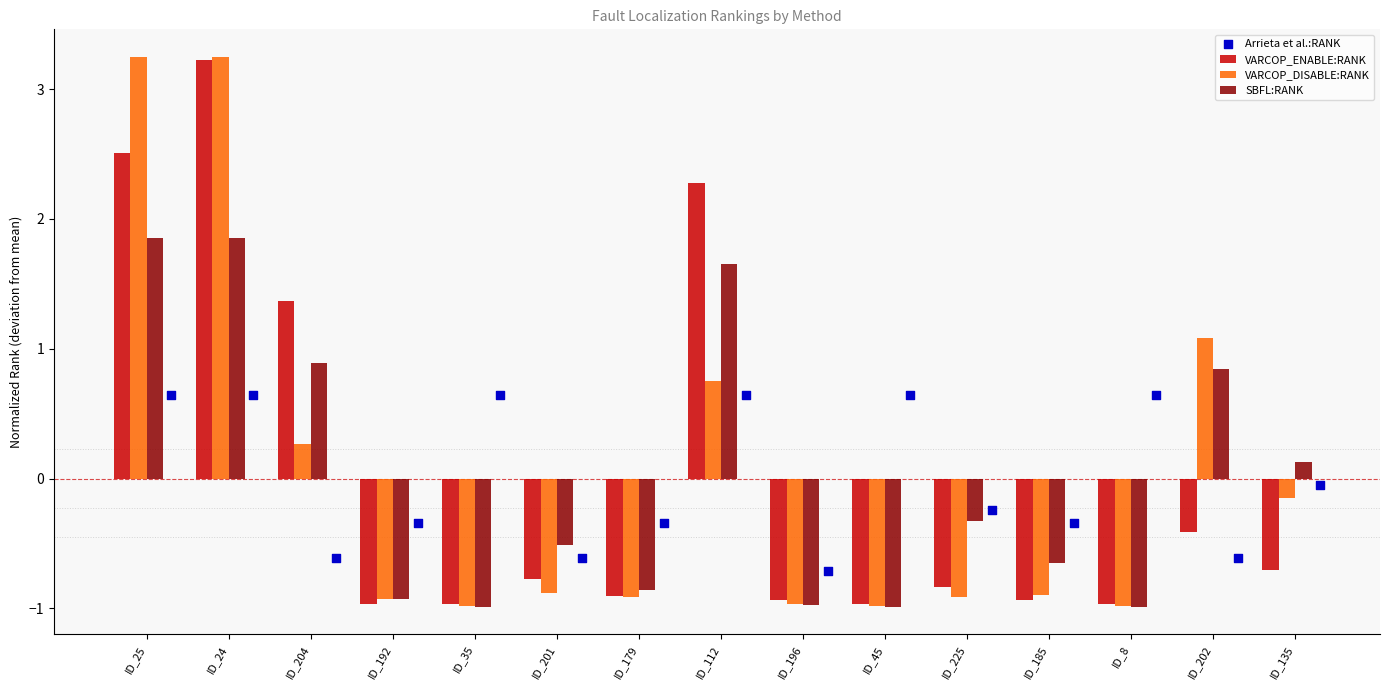

Which series reaches the minimum Y coordinate?

SBFL:RANK